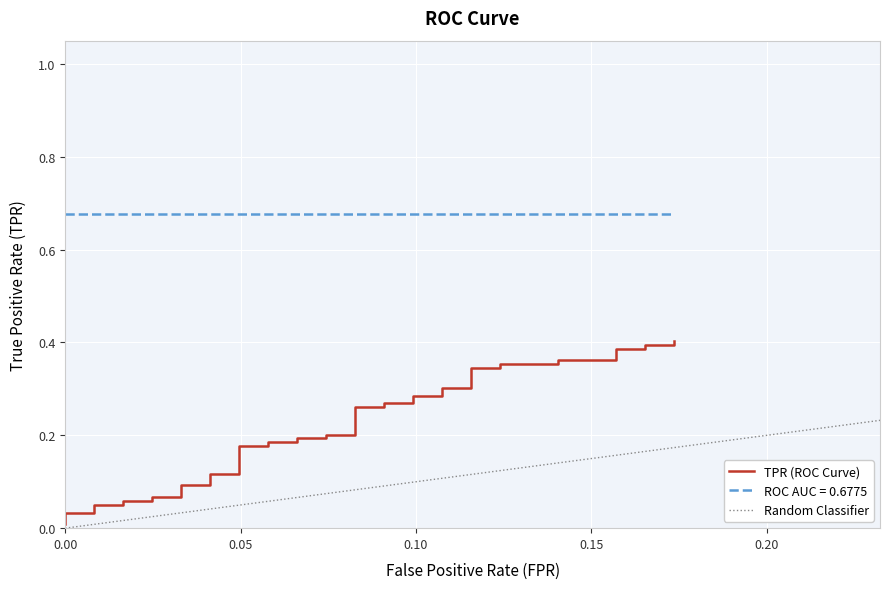

What is the greatest value displayed?

0.4